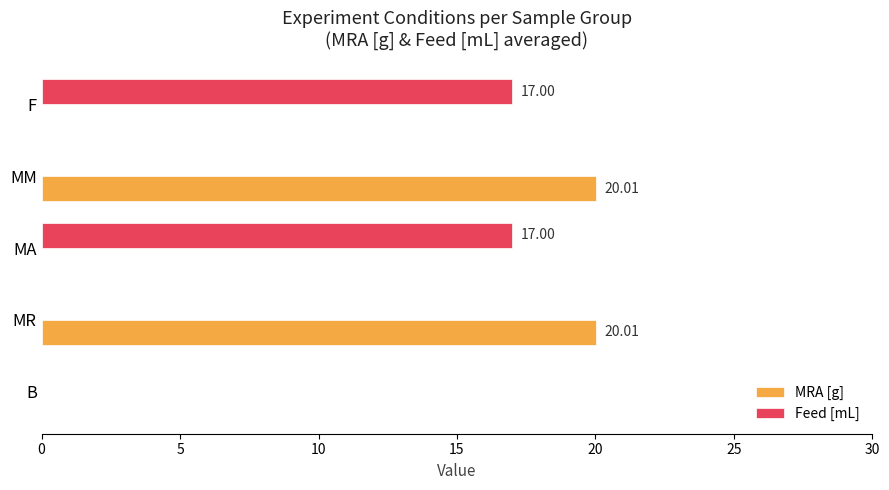

What is the sum of the Feed [mL] values at F and B?

17.0